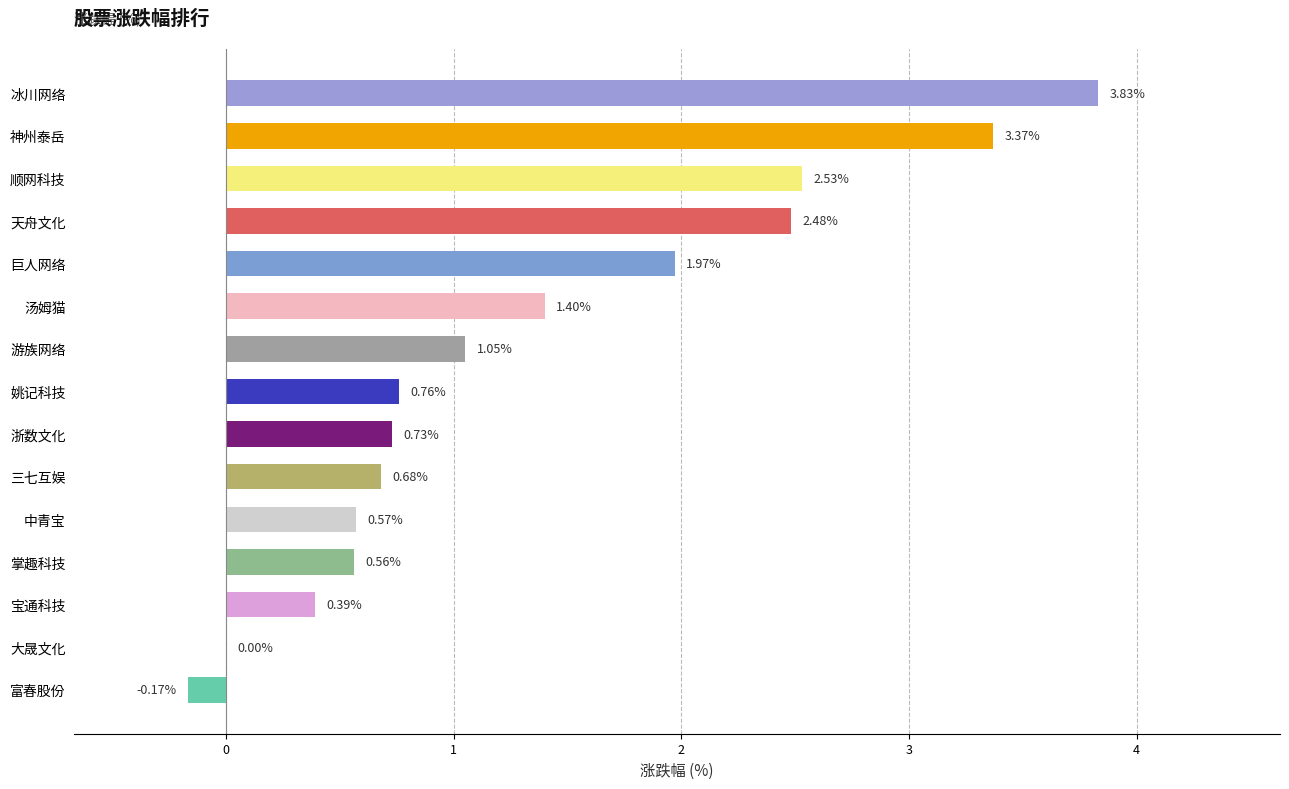

At which category does the chart reach its peak across all series?

冰川网络